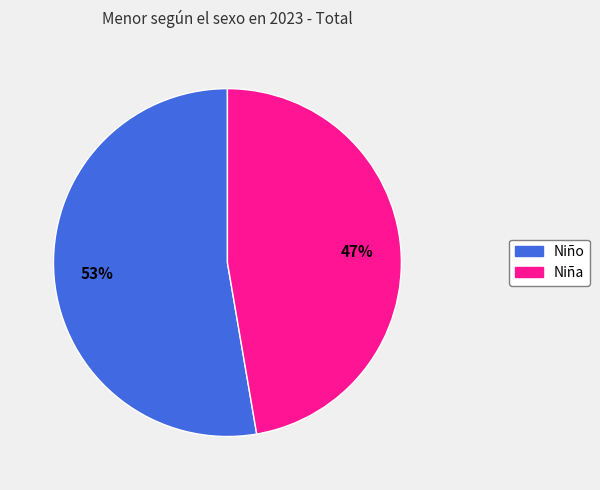

Between Niño and Niña, which is larger?

Niño